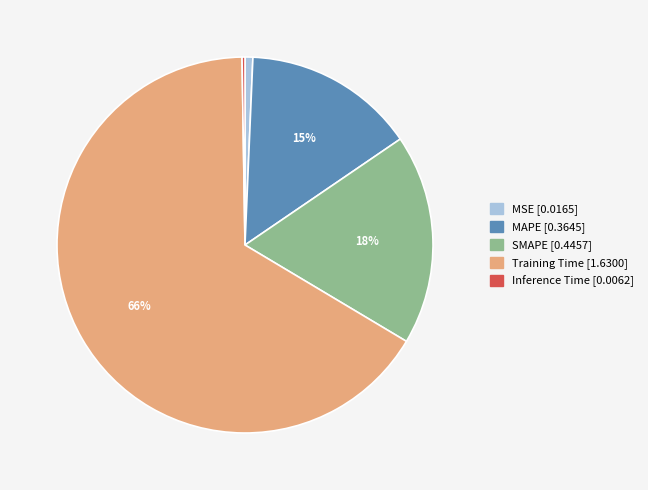

The MSE slice represents 1% of the pie. True or false?

True